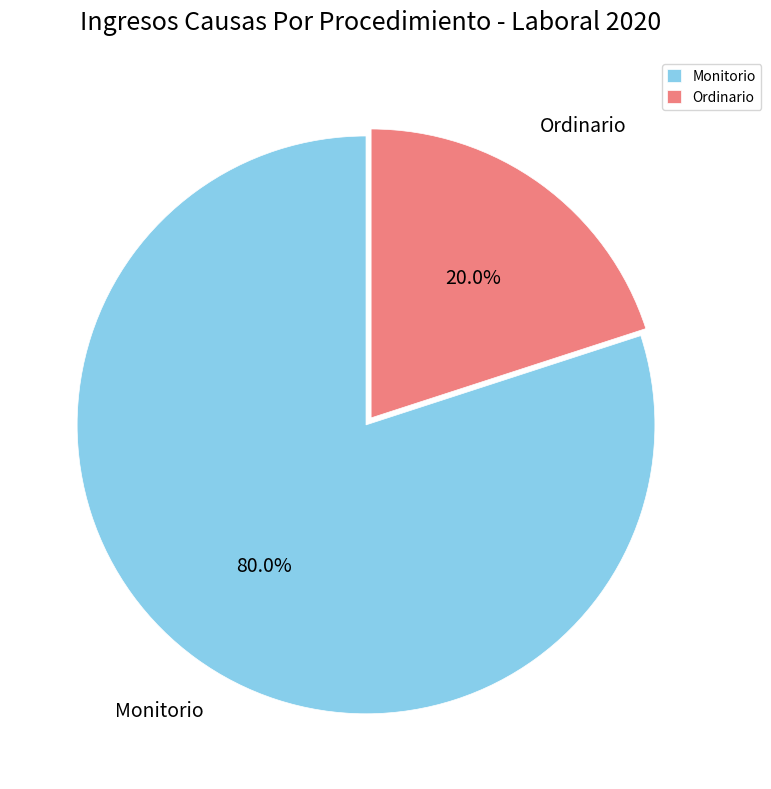

How much of the chart is everything except Monitorio?

20.0%